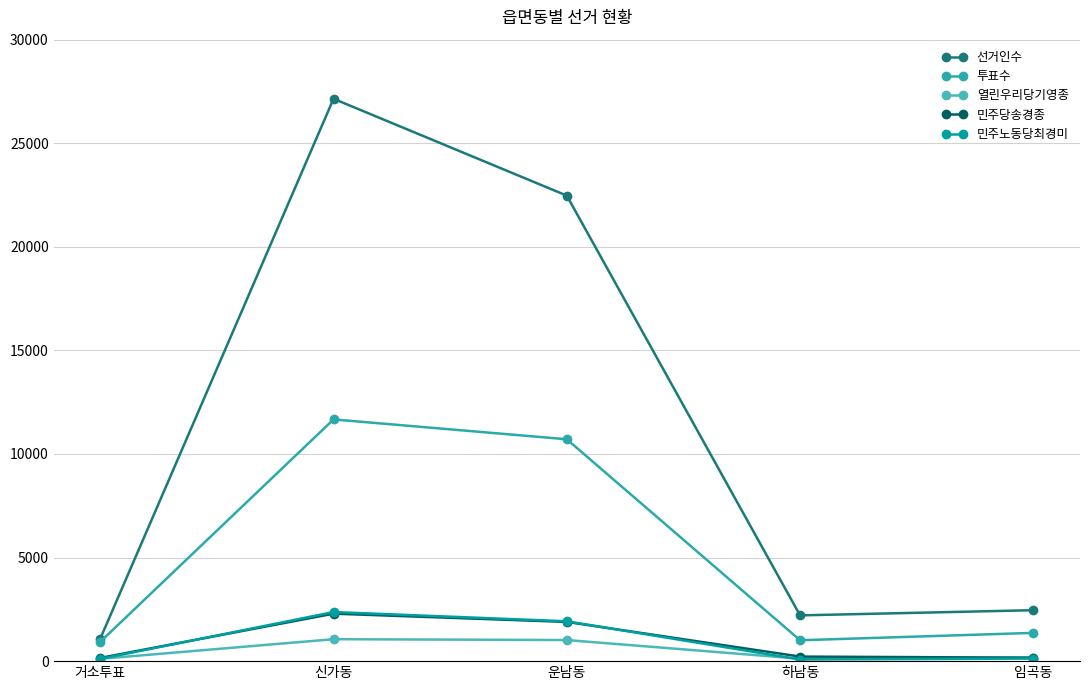

What is the label of the 1st point from the left?

거소투표